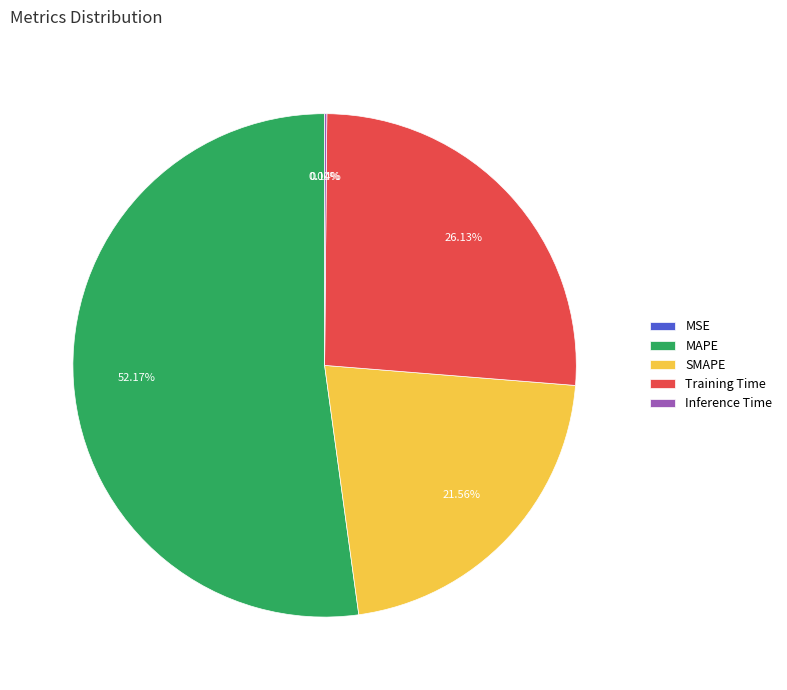

Count the number of slices in the pie.

5